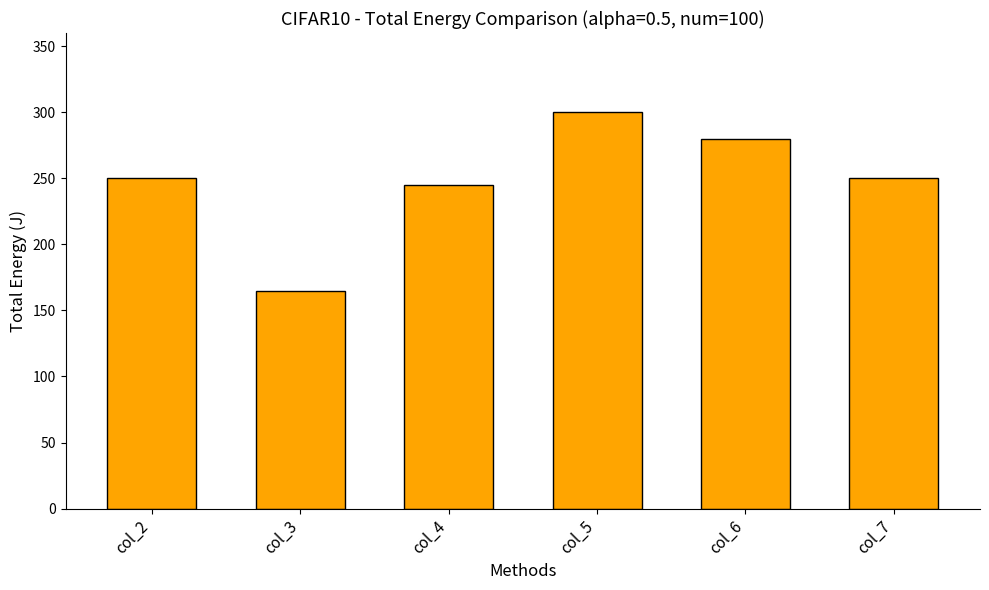

What is the difference between the maximum and minimum values?

135.0